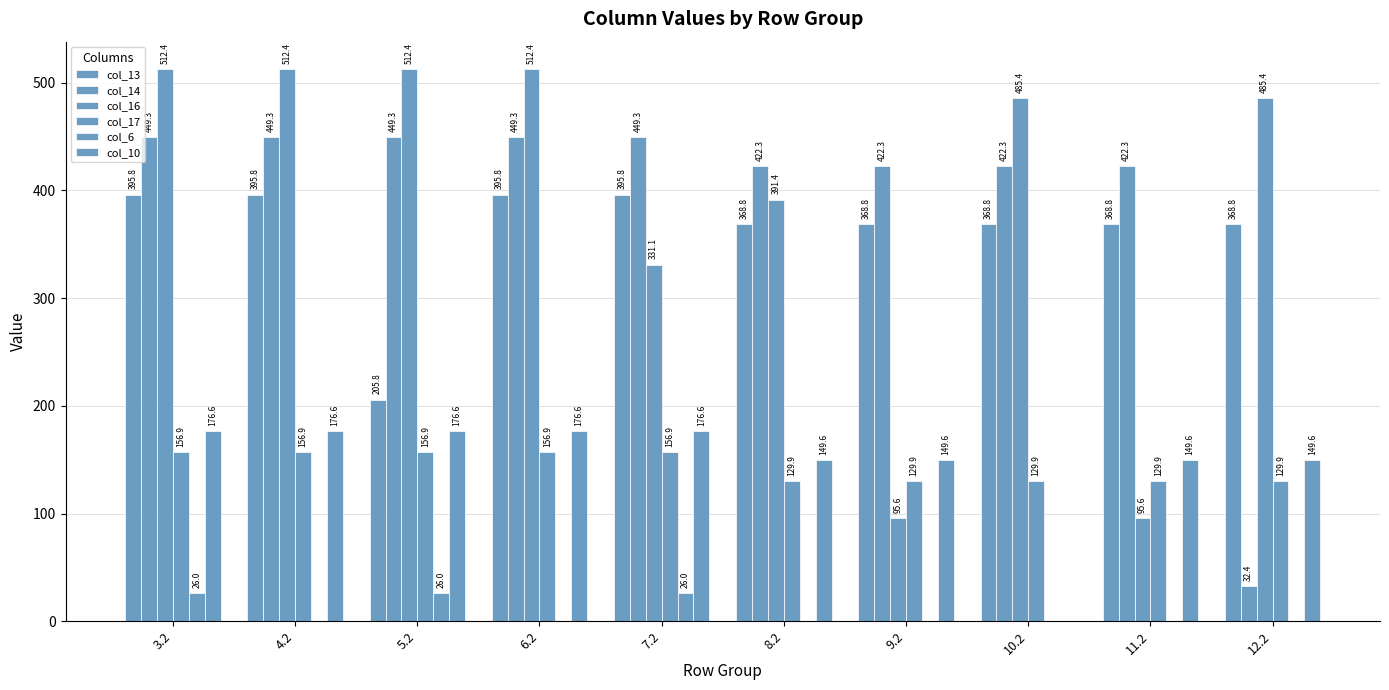

Are the bars grouped side by side (vs. stacked)?

Yes